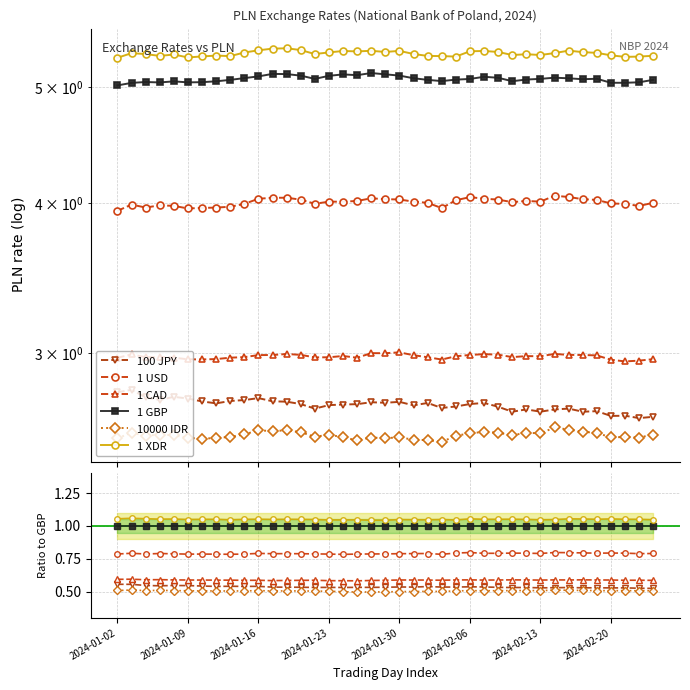

Between 8 and 33, which series saw the biggest shift?

100 JPY